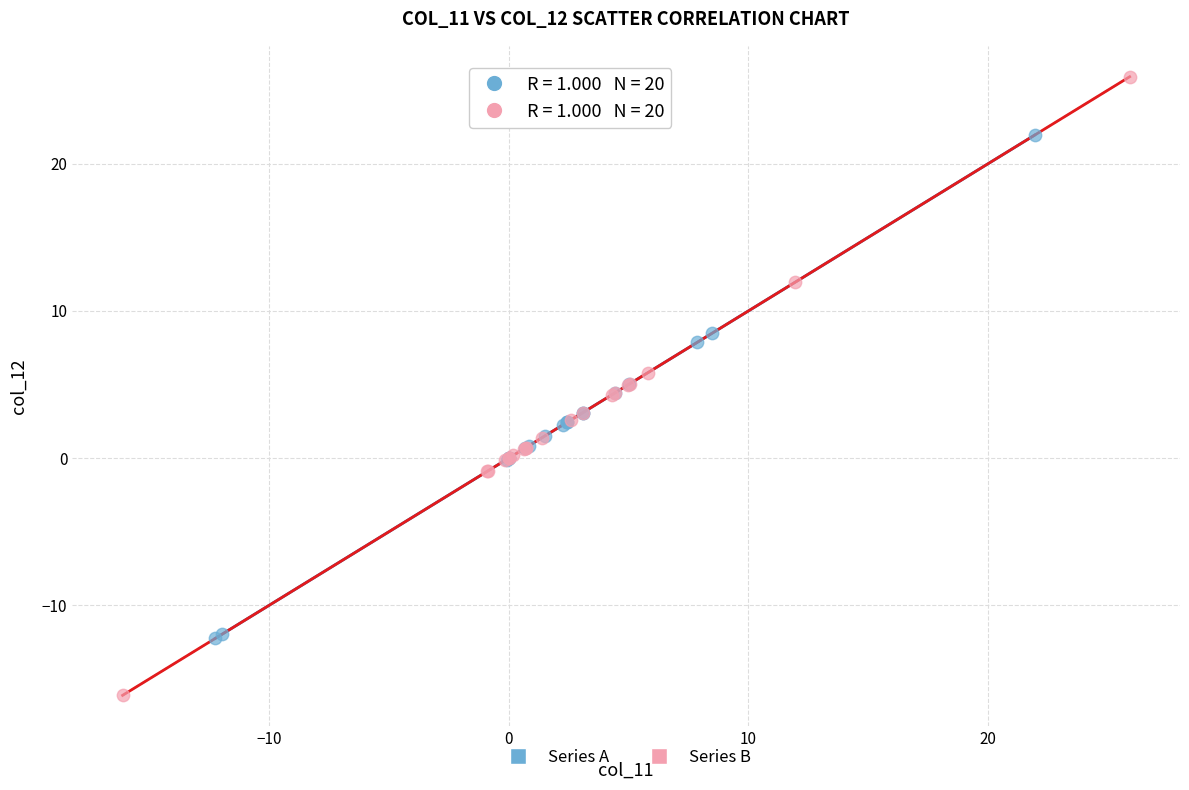

Which series contains the lowest Y value?

Series B